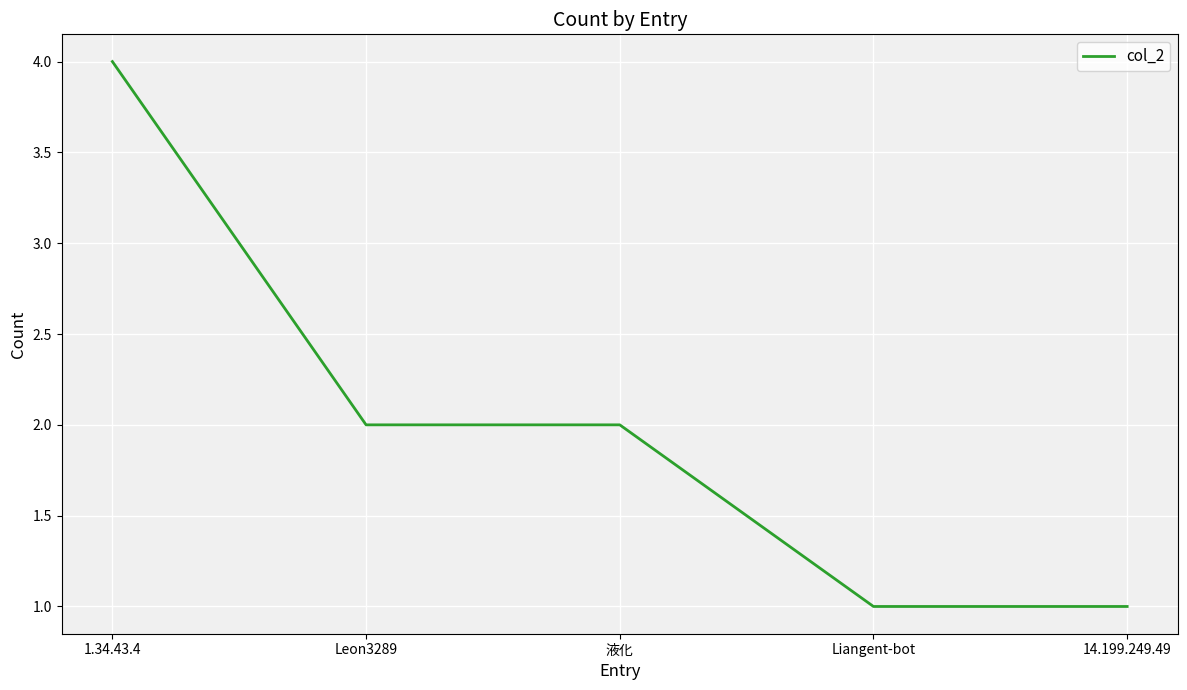

How many values are between 1 and 2?

4